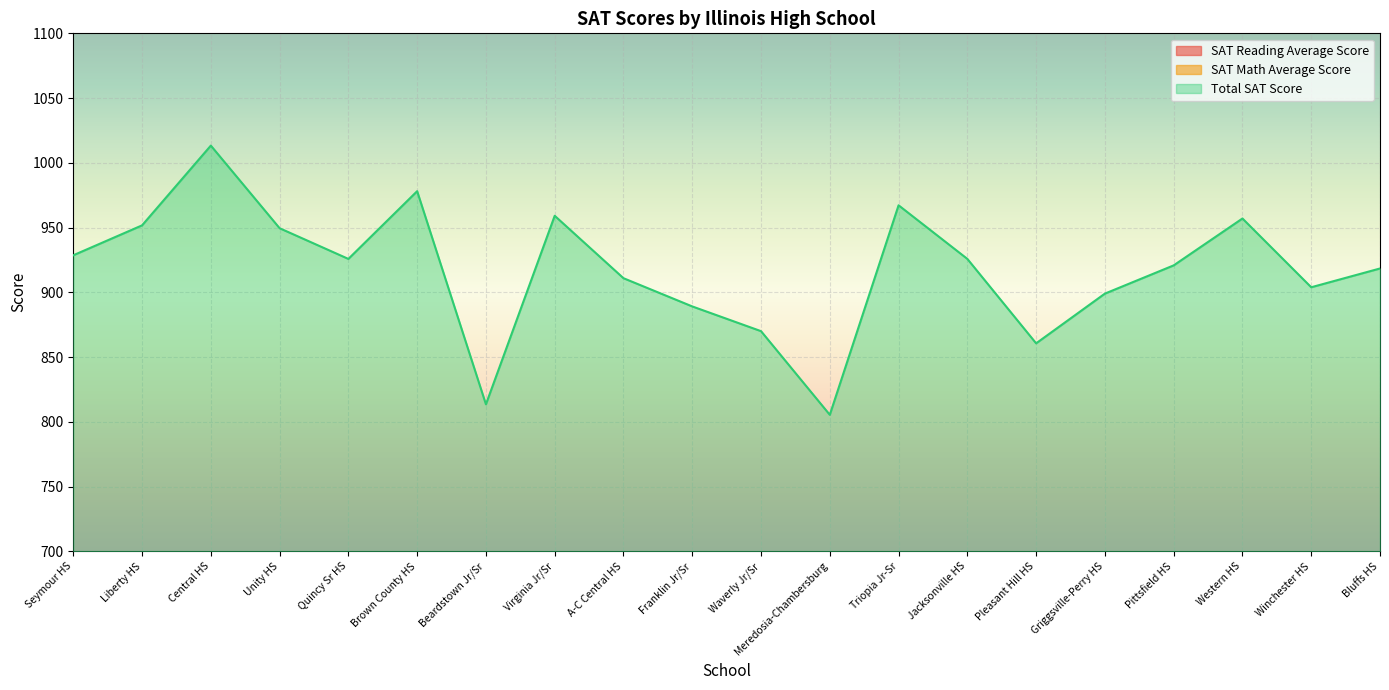

Rank the series at Brown County HS from highest to lowest value.

Total SAT Score, SAT Reading Average Score, SAT Math Average Score